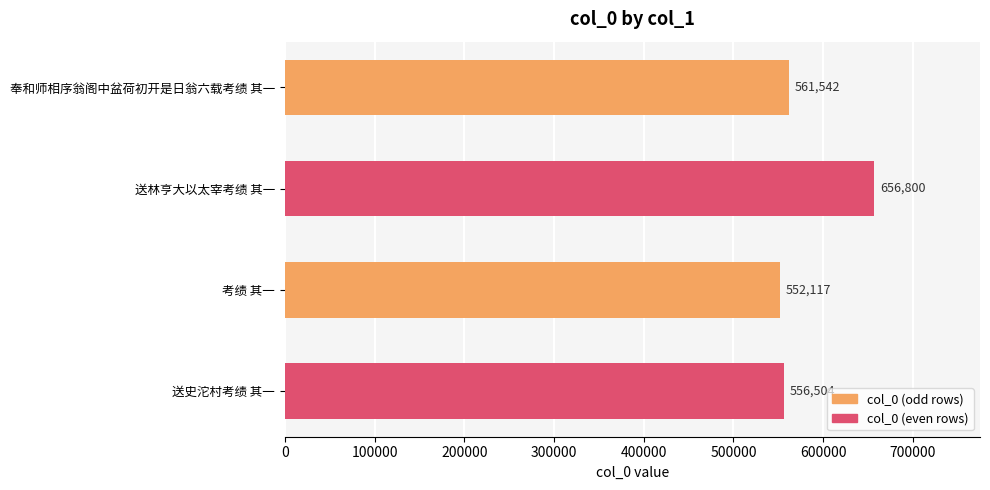

List the labels in order of value, largest first.

送林亨大以太宰考绩 其一, 奉和师相序翁阁中盆荷初开是日翁六载考绩 其一, 送史沱村考绩 其一, 考绩 其一